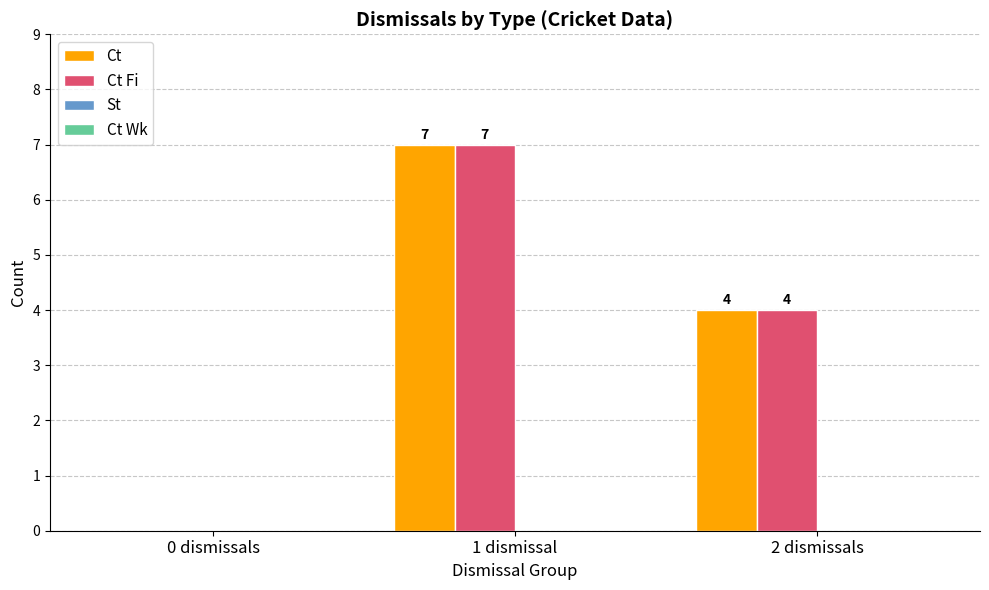

At which category does the chart reach its peak across all series?

1 dismissal